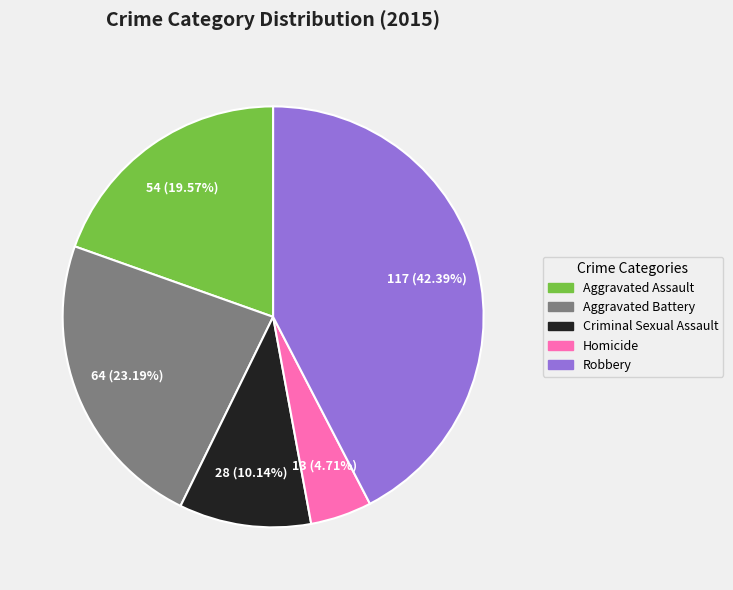

The Homicide slice represents 18% of the pie. True or false?

False